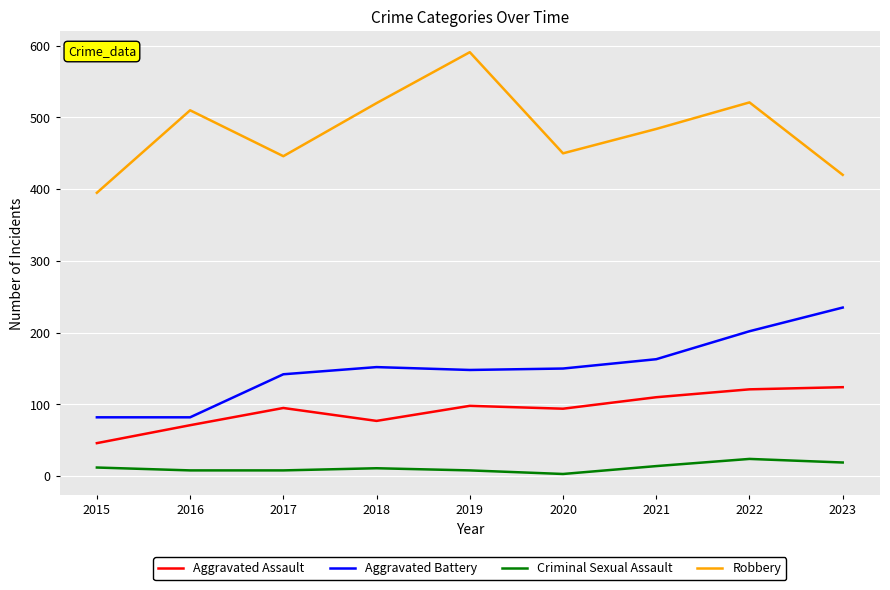

Which series has the largest total across all categories?

Robbery